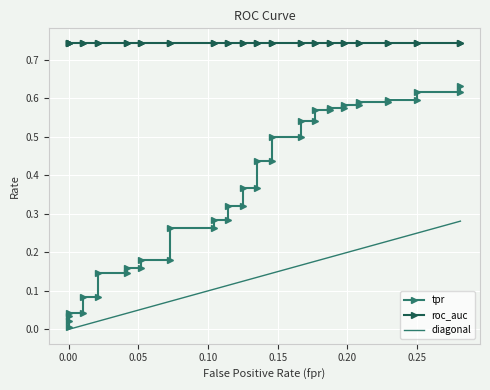

What is the total value across all series at 28?

1.5